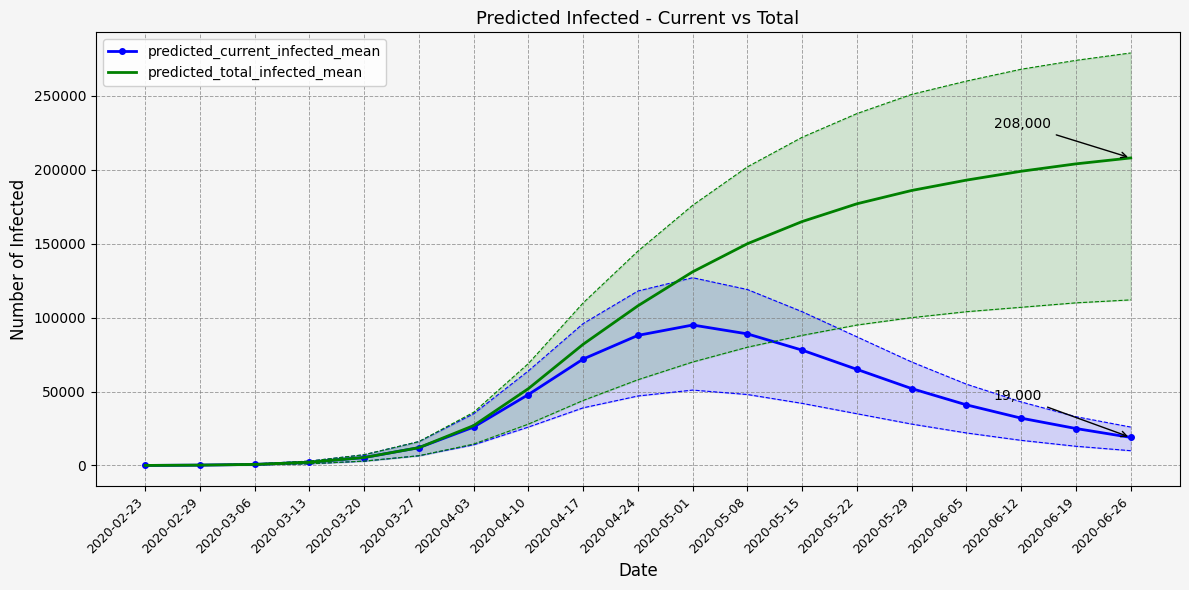

Which label corresponds to the smallest value in the chart?

2020-02-23